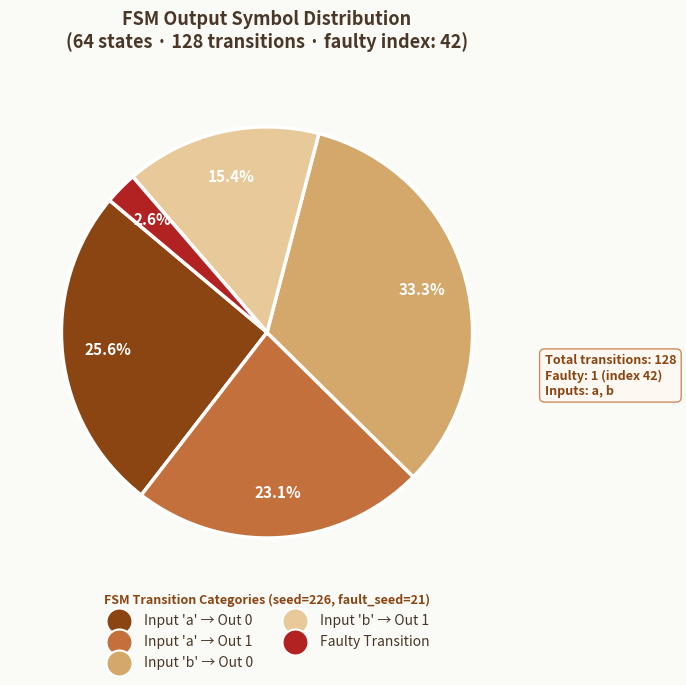

To the nearest percent, what is the average slice percentage?

20%